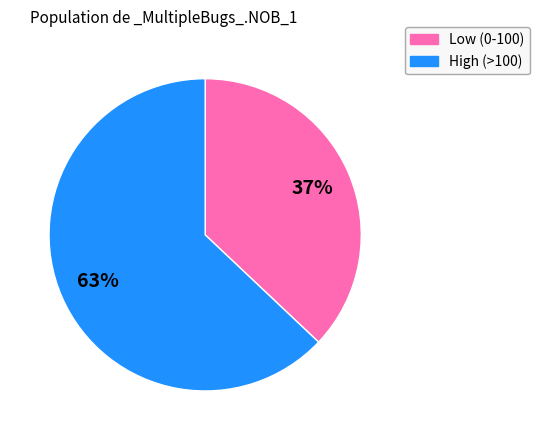

To the nearest percent, what is the average slice percentage?

50%